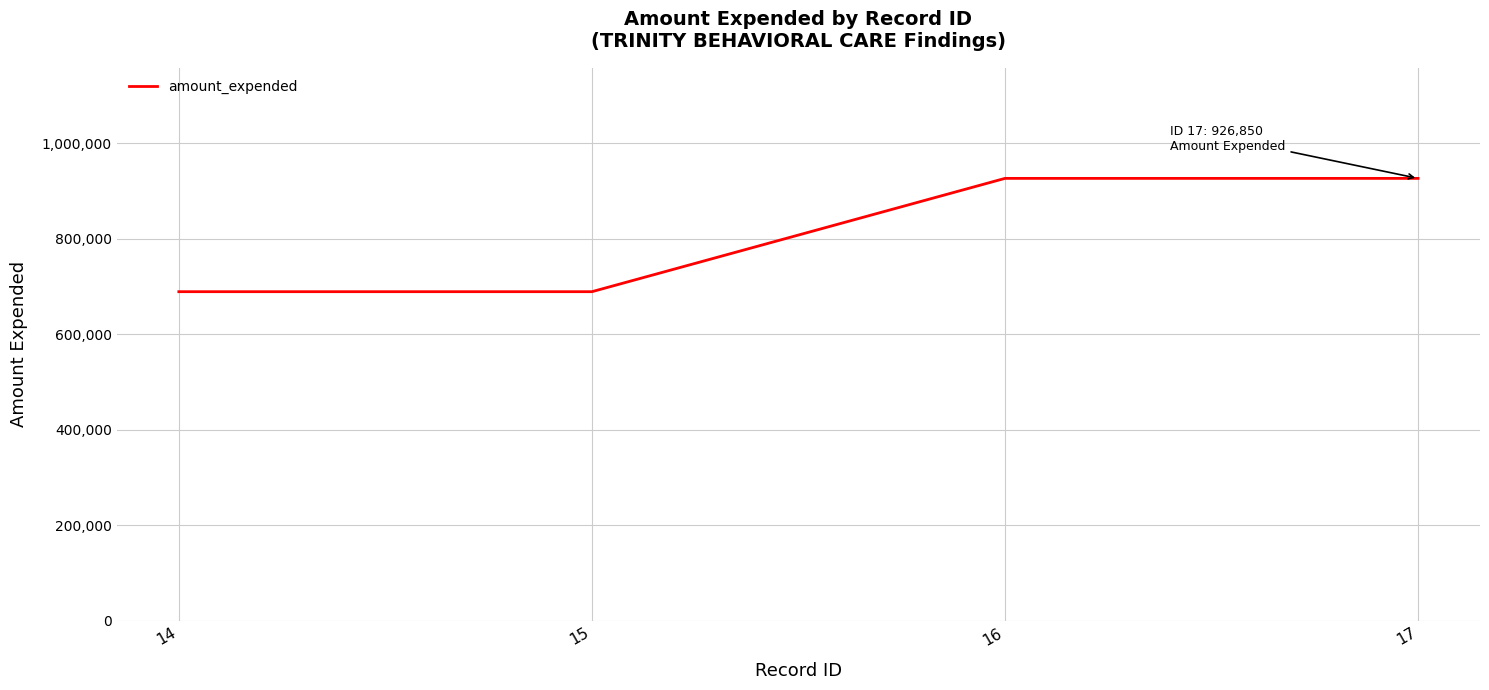

How many lines are shown in the chart?

1